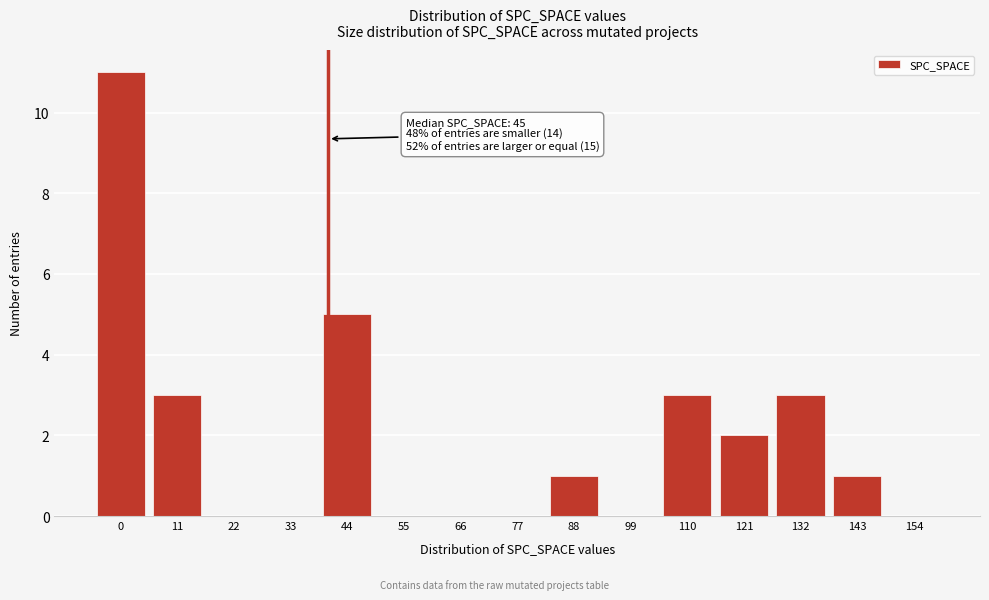

Reading left to right, transcribe all the data shown in this chart.

0=11	11=3	22=0	33=0	44=5	55=0	66=0	77=0	88=1	99=0	110=3	121=2	132=3	143=1	154=0